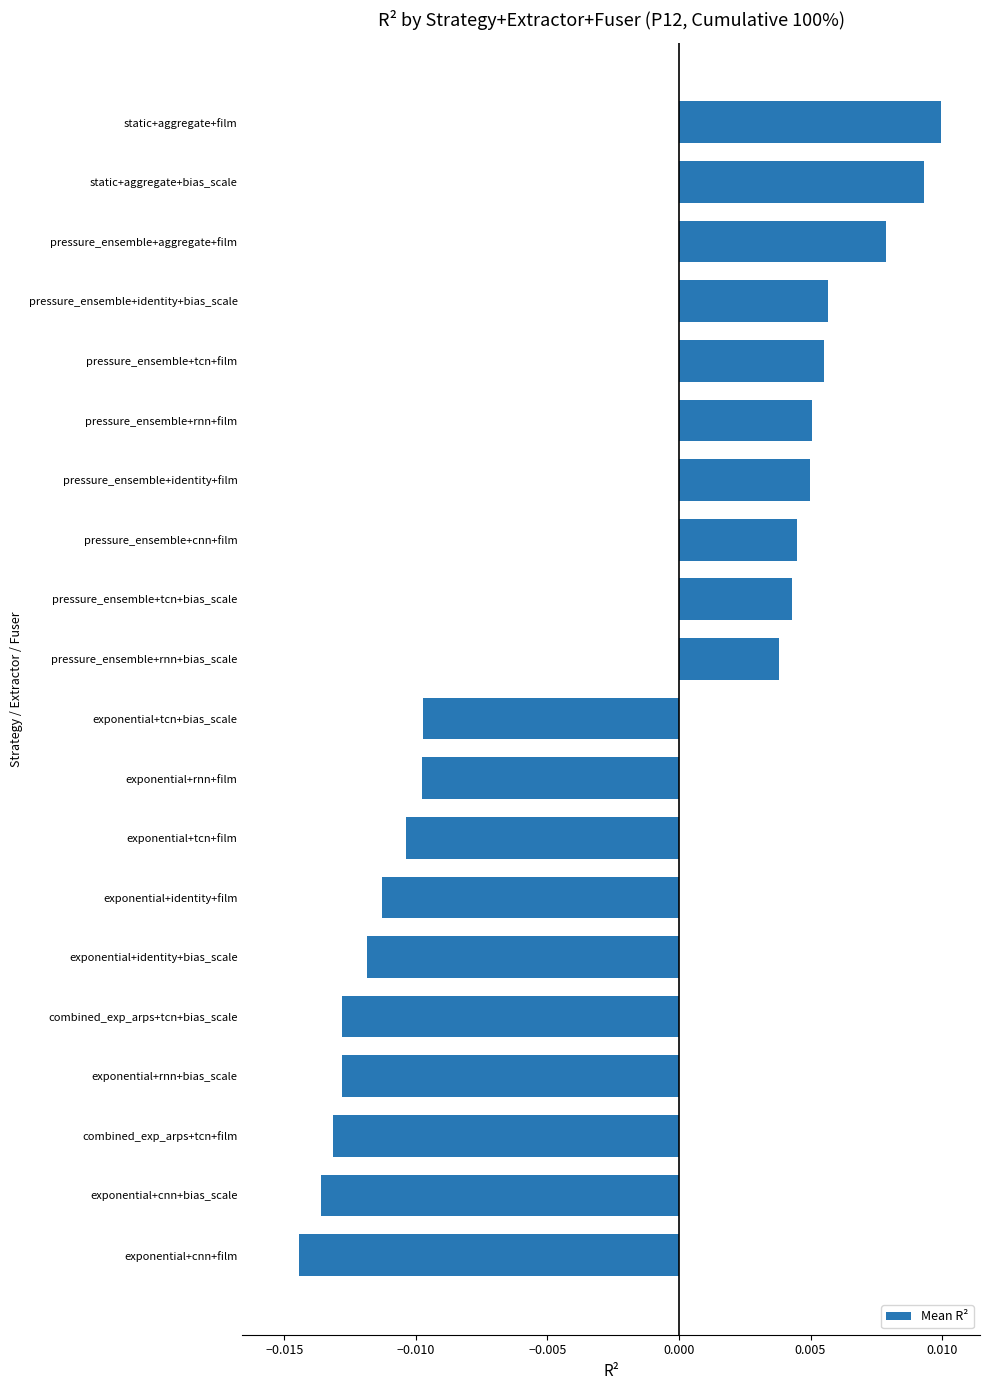

Which has a higher value, exponential+tcn+bias_scale or pressure_ensemble+aggregate+film?

pressure_ensemble+aggregate+film